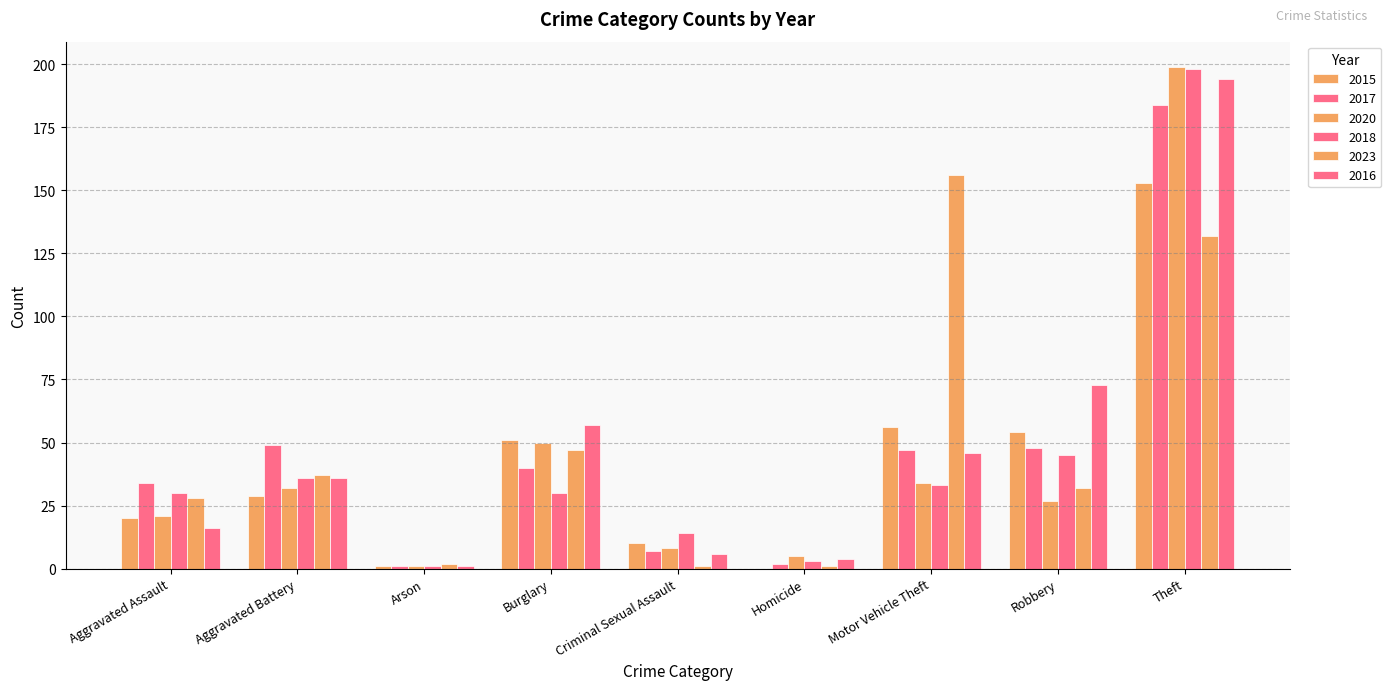

Does the chart contain stacked bars?

No